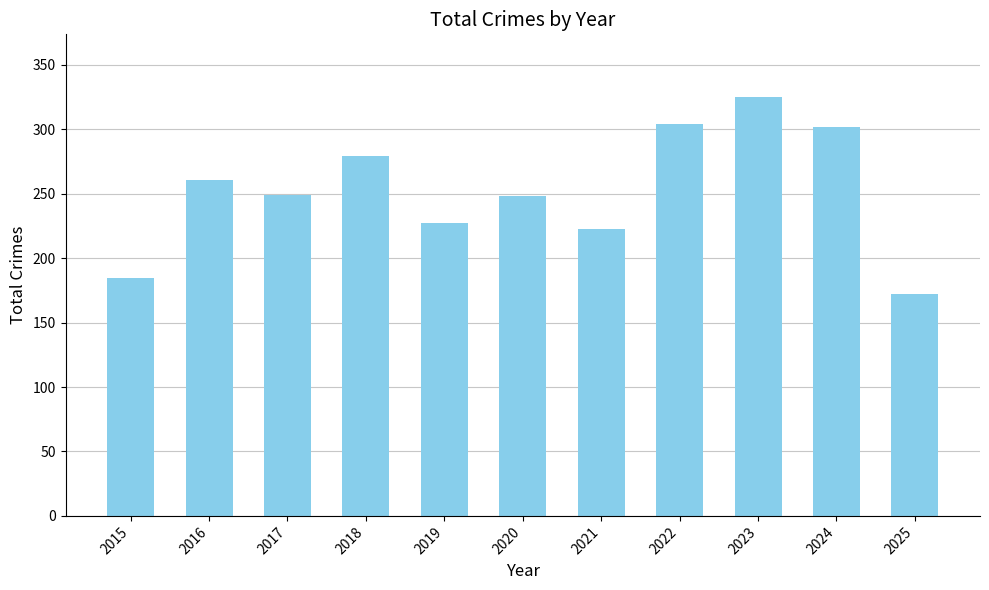

True or false: the data shows 513 at 2023.

False